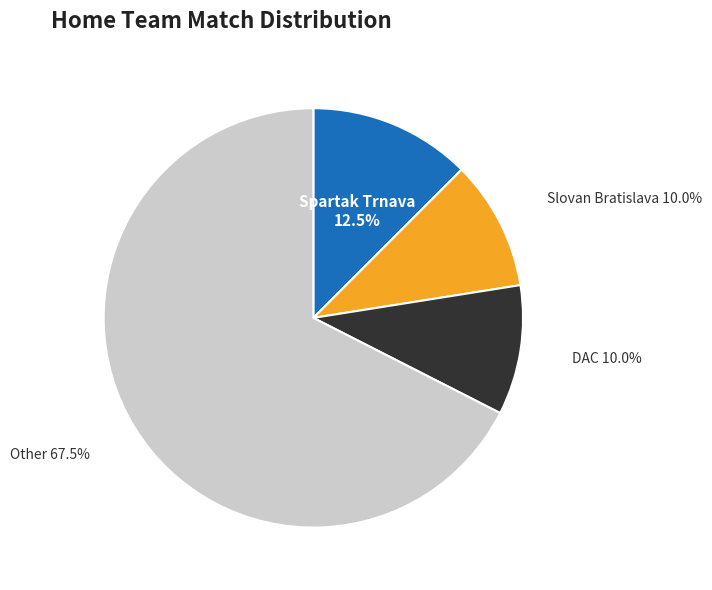

Is there any slice that represents more than half of the pie?

Yes